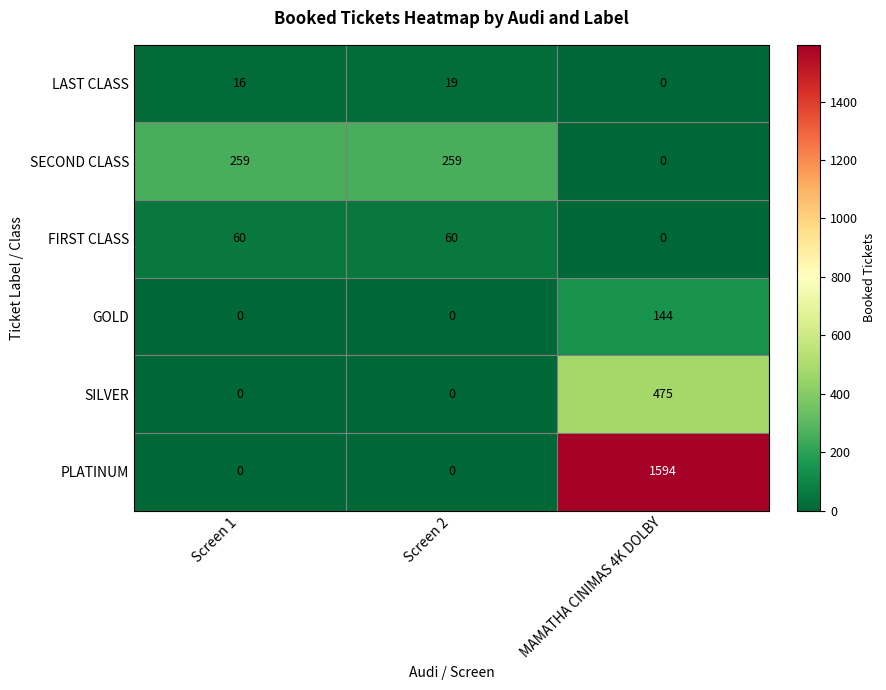

How many values in the PLATINUM series exceed 0?

1